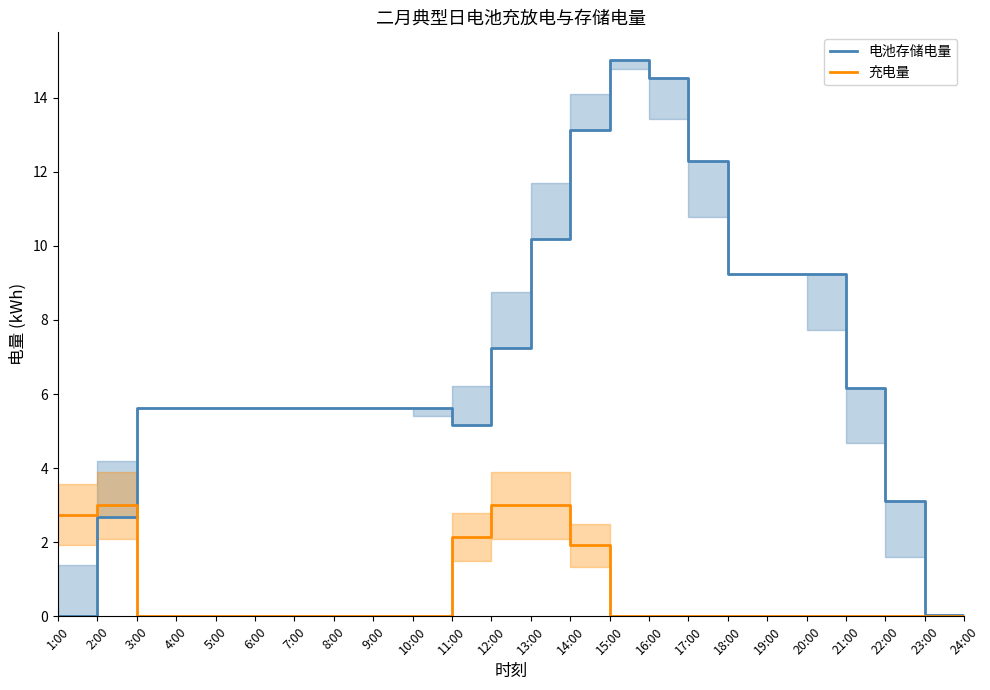

What is the difference between the 充电量 values at 2:00 and 14:00?

1.1